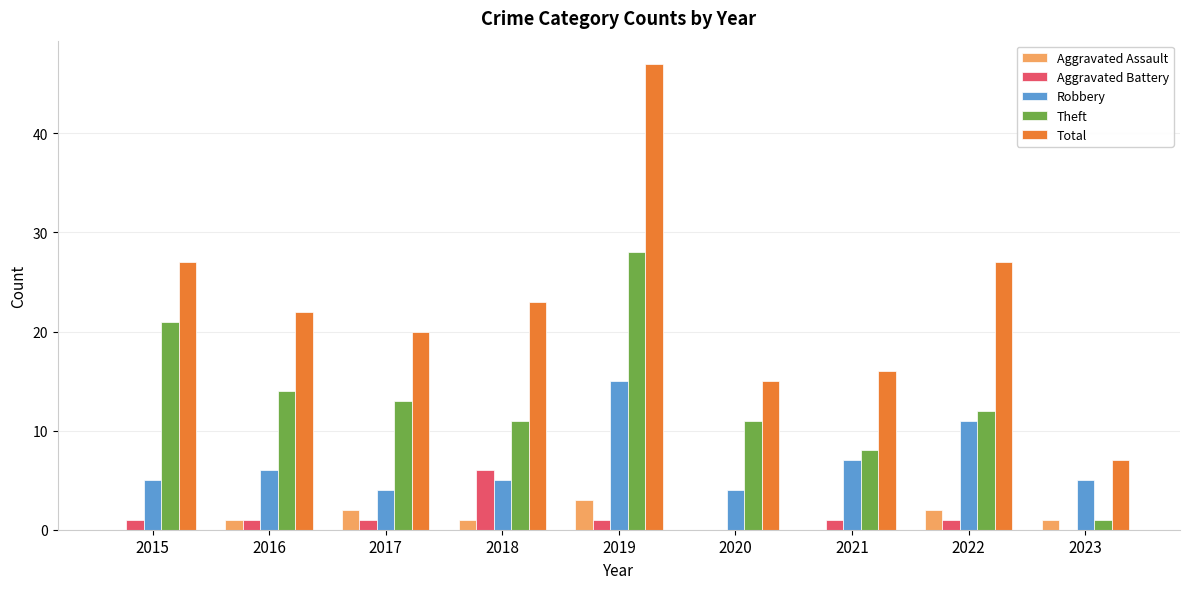

At which label does Aggravated Assault reach its peak?

2019